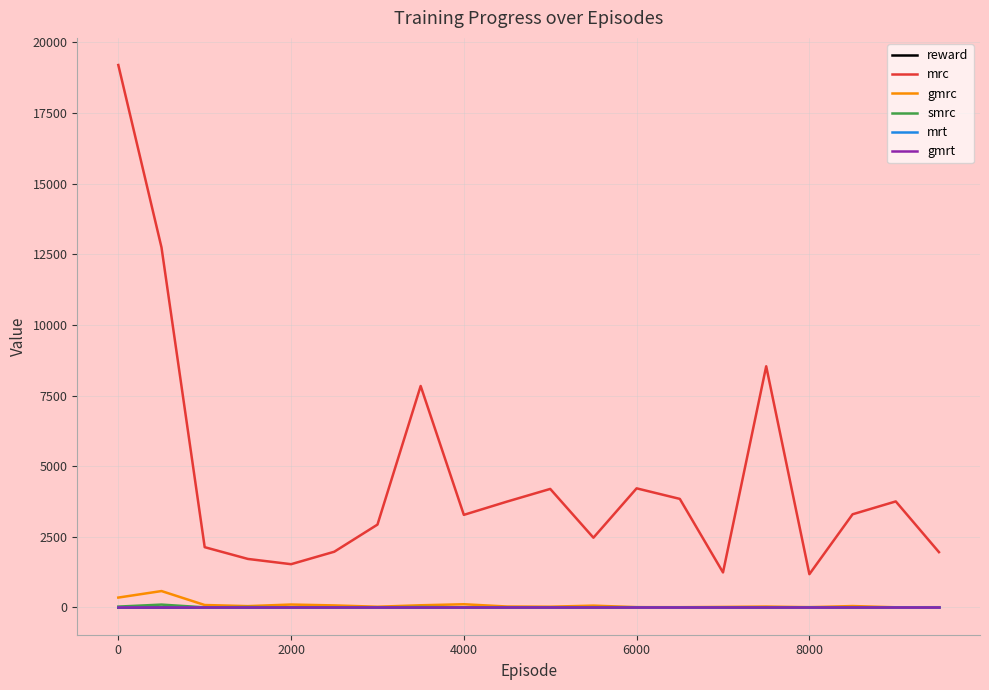

At which category does reward reach its first local peak?

4000